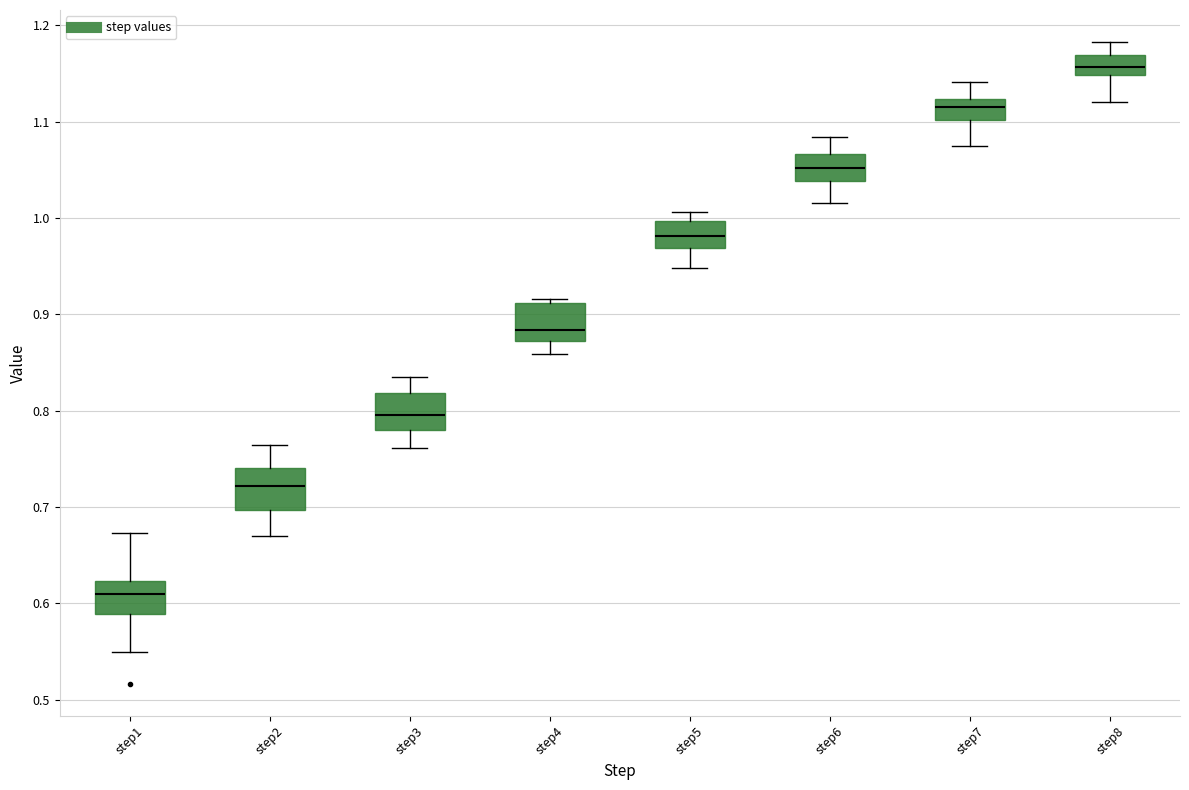

Where does the upper whisker of the box for step2 end on the y-axis? The values are not printed on the chart, so give them approximately, as read against the axis.

0.76